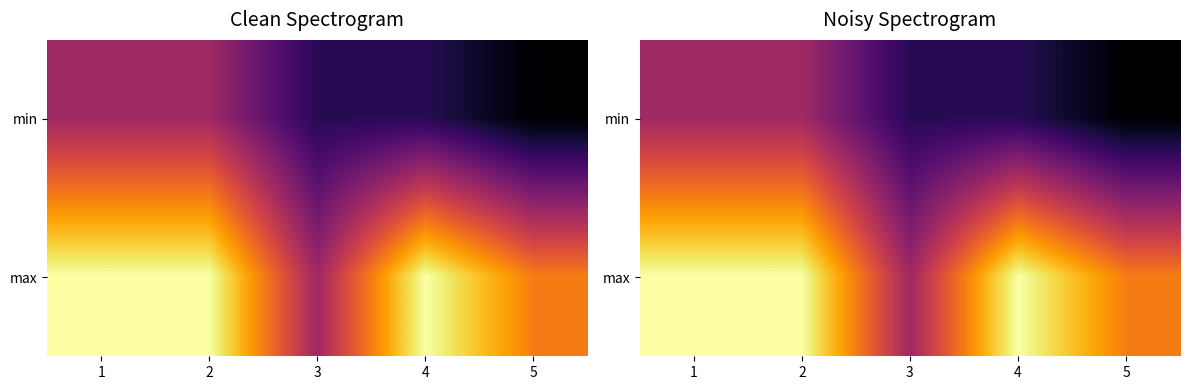

Between 3 and 2, which is larger?

2